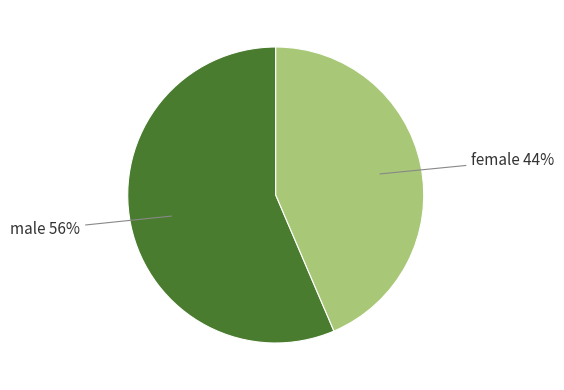

Is there any slice that represents more than half of the pie?

Yes